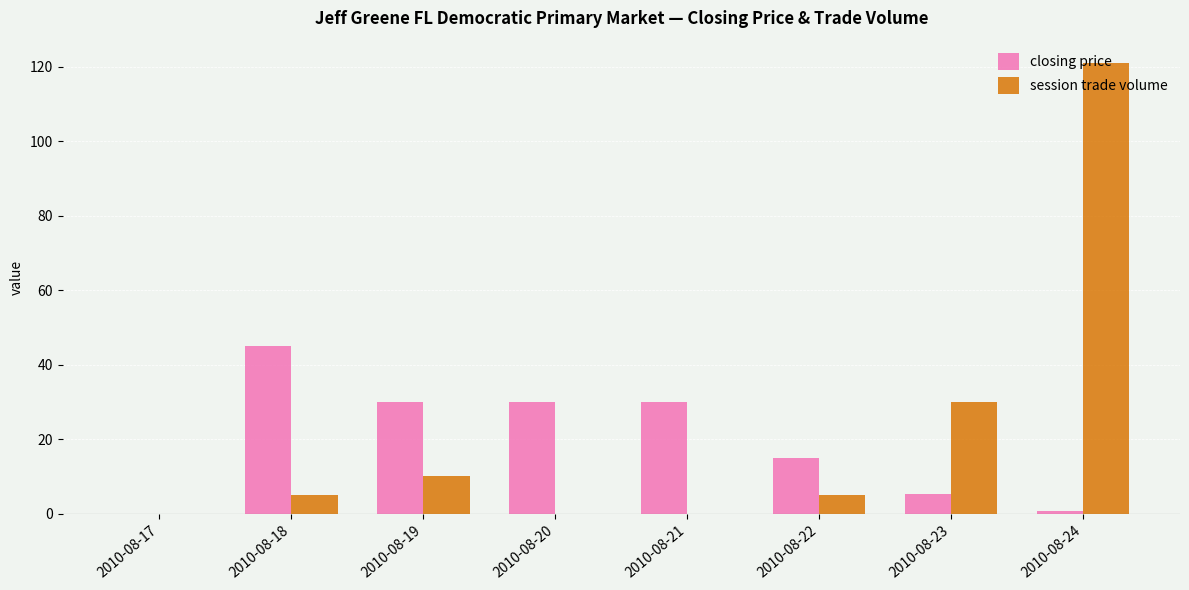

What is the sum of the closing price values at 2010-08-20 and 2010-08-18?

75.0